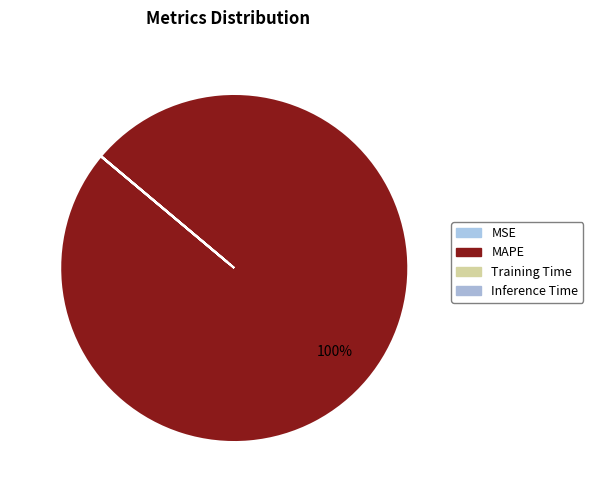

Is there any slice that represents more than half of the pie?

Yes